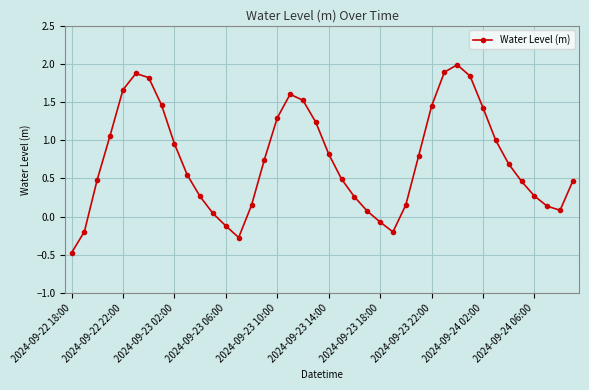

What is the difference between the maximum and minimum values?

2.5